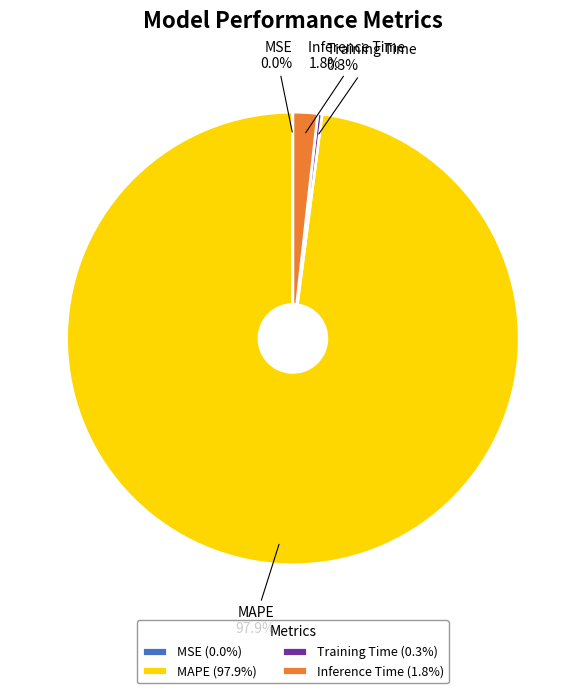

What percentage is NOT represented by Inference Time (1.8%)?

98.2%